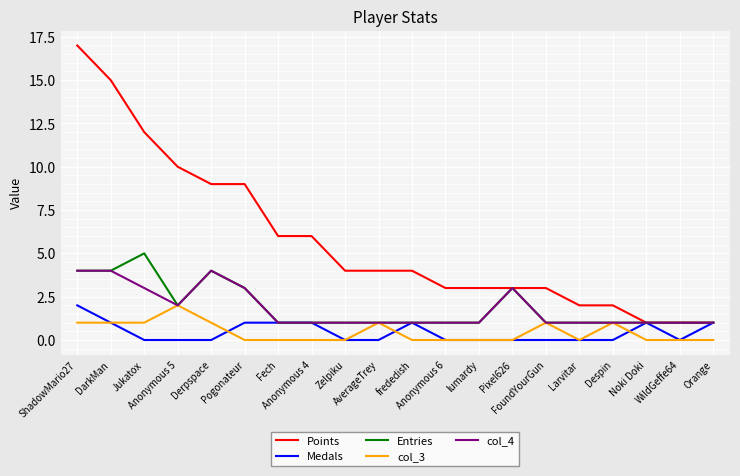

What is the total value across all series at frededish?

7